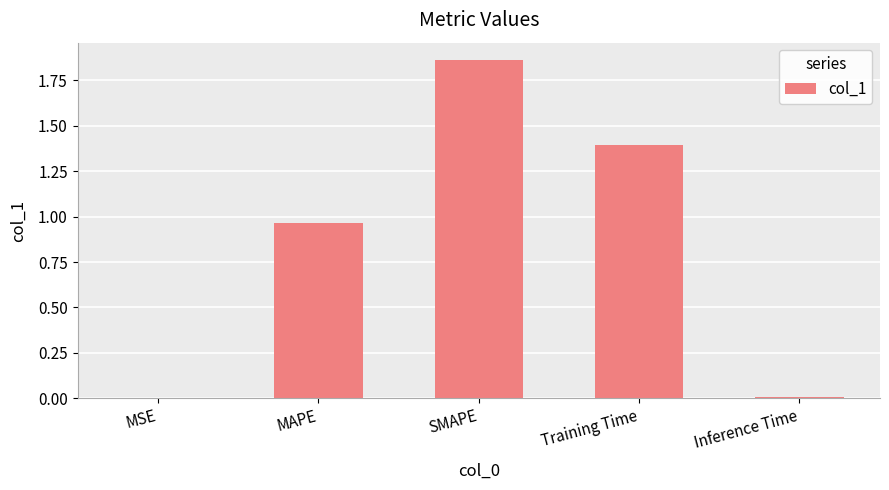

Are the bars horizontal?

No